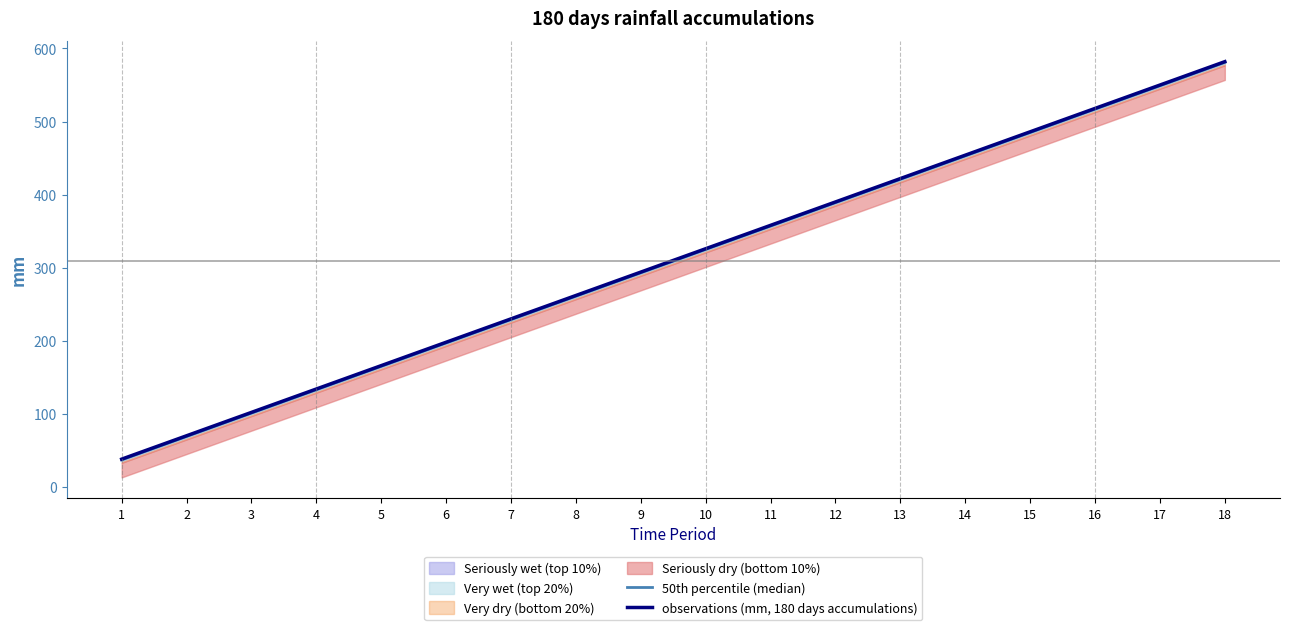

The value of observations (mm, 180 days accumulations) at 15 is 486. True or false?

True